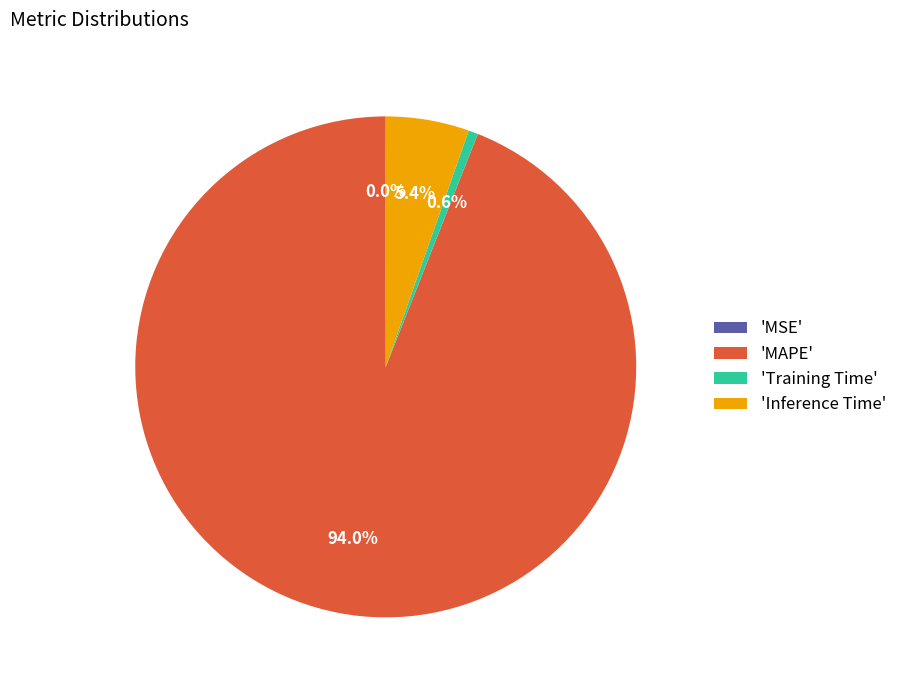

Which category accounts for the majority?

'MAPE'